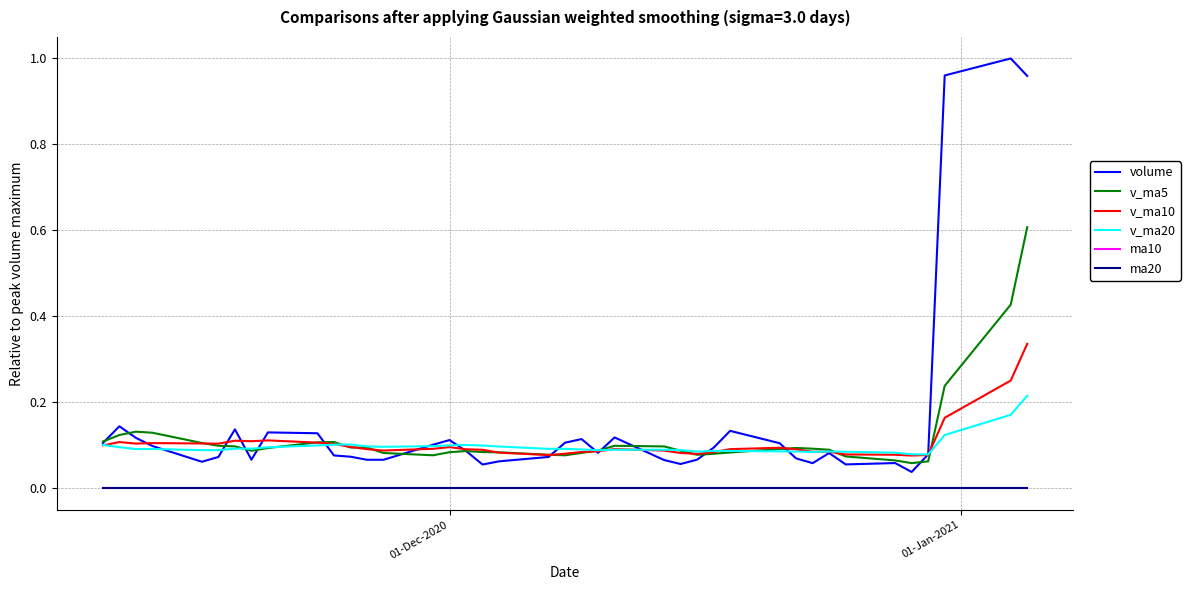

Which series has the widest spread of values?

volume